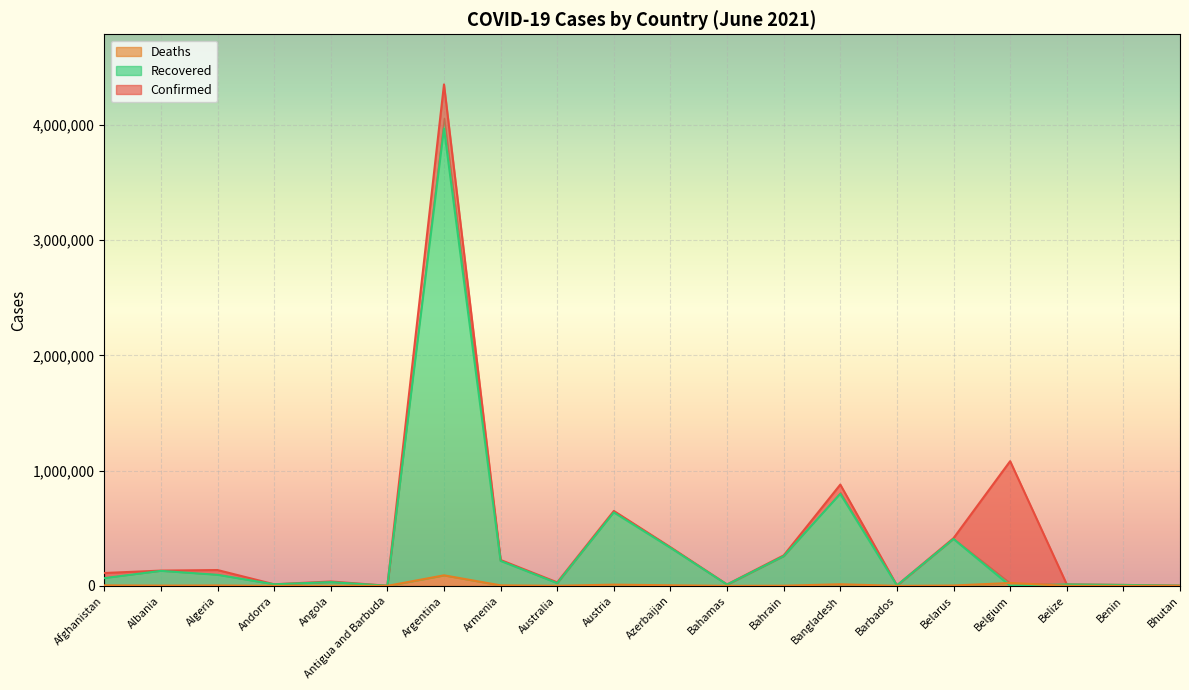

Which label corresponds to the smallest value in the chart?

Belgium